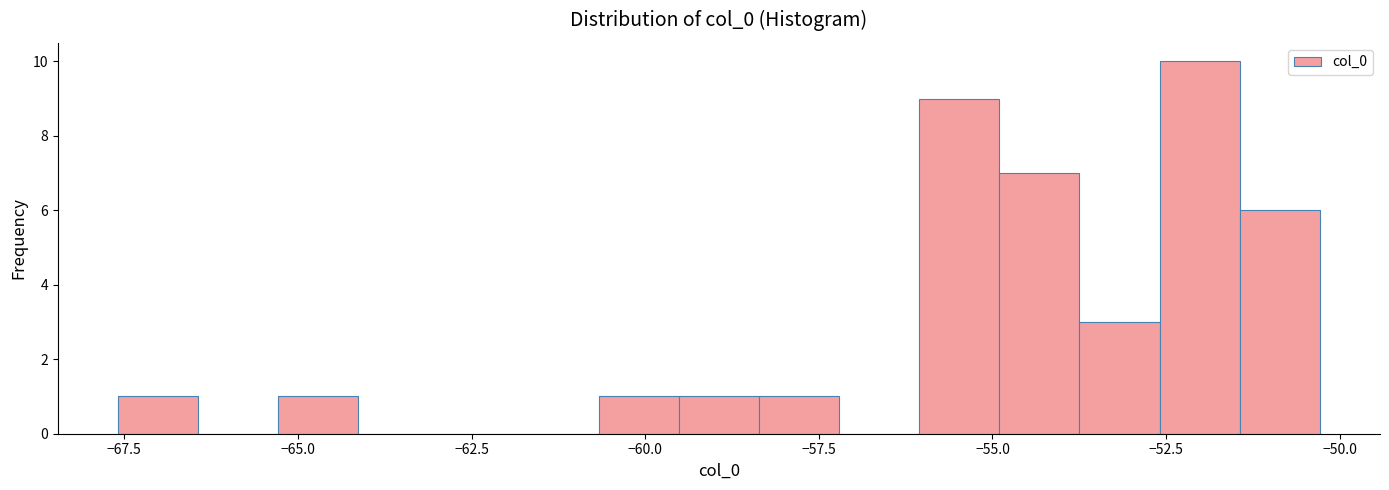

Around what value on the x-axis is the tallest bar? Give the approximate position of its centre, as read against the axis.

-52.0